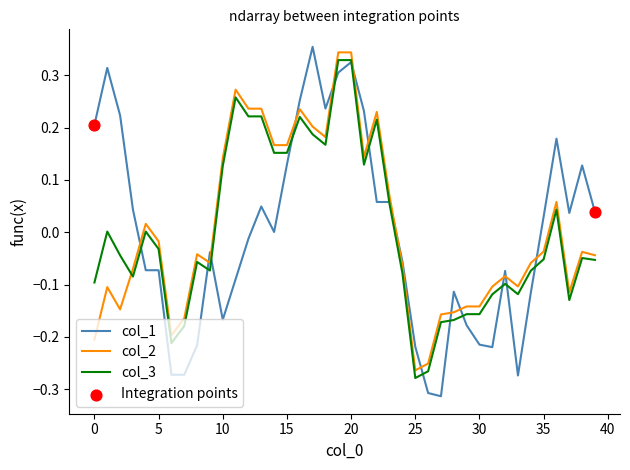

True or false: col_2 and col_1 intersect in this chart.

True